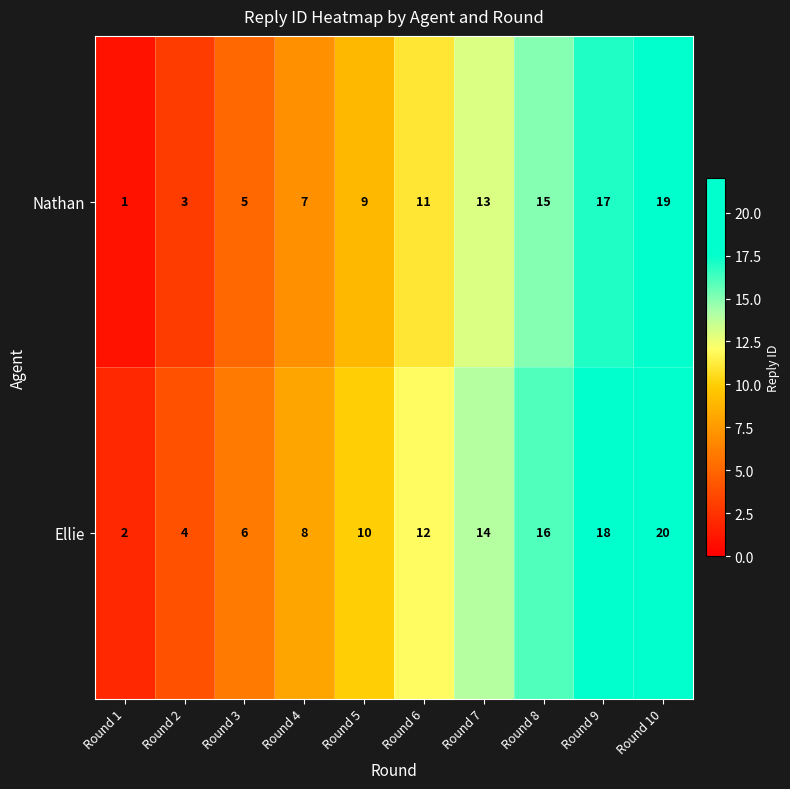

How many data points does each series have?

10